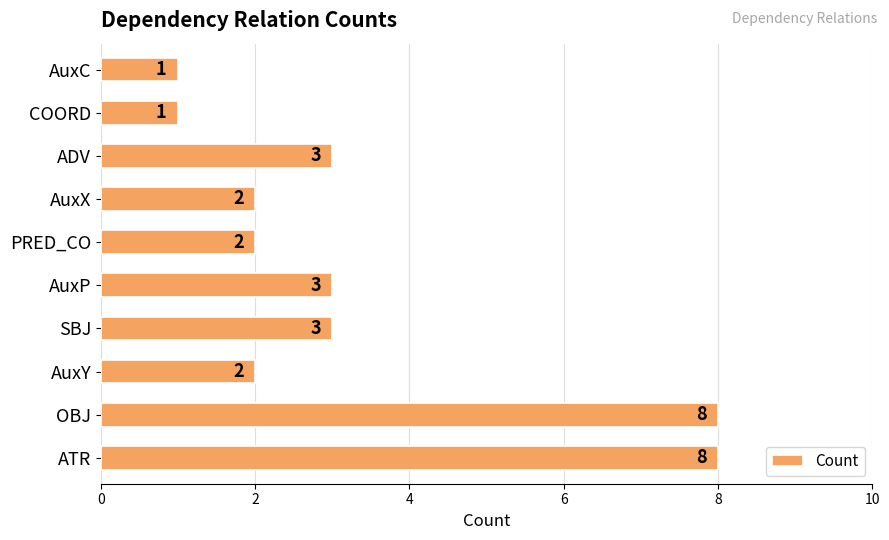

What is the greatest value displayed?

8